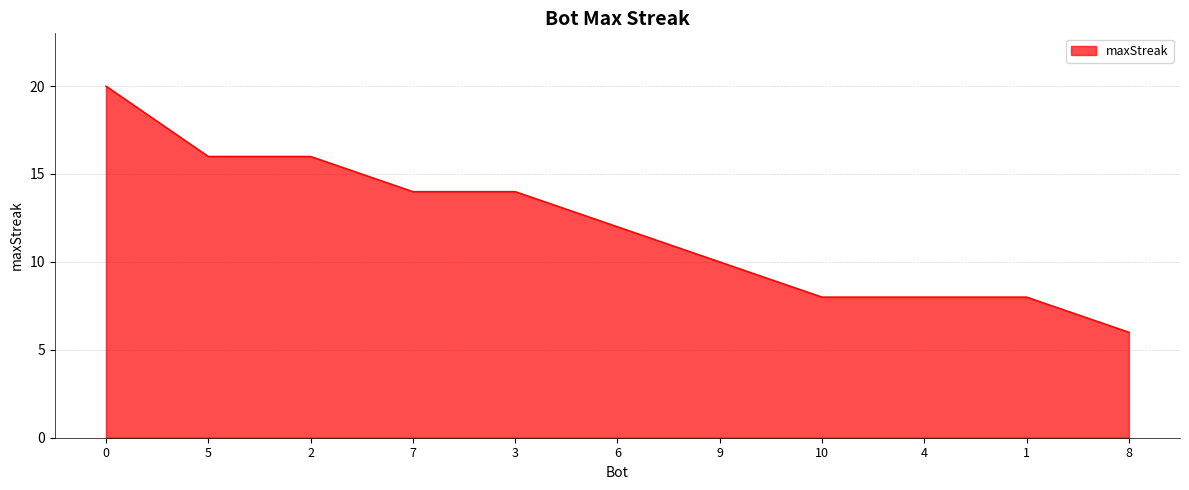

What is the sum of the values at 0 and 2?

36